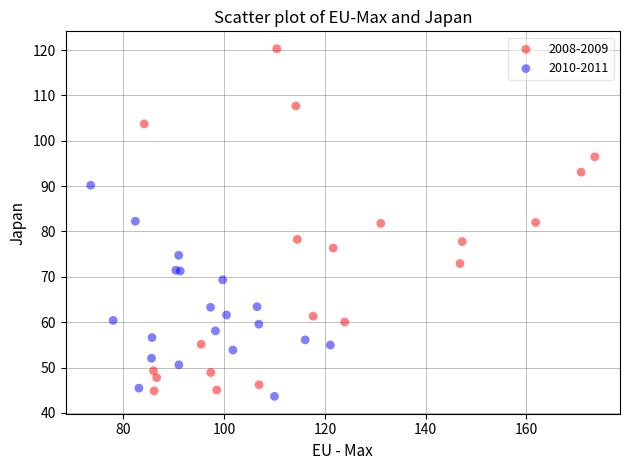

Which series has the widest spread of Y values?

2008-2009